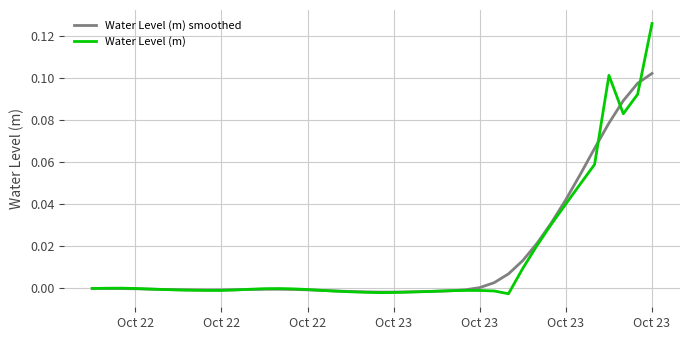

List the series in order of their peak value, lowest first.

Water Level (m) smoothed, Water Level (m)